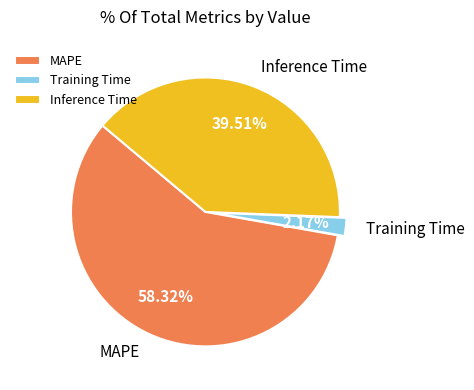

What is the largest slice in the pie chart?

MAPE